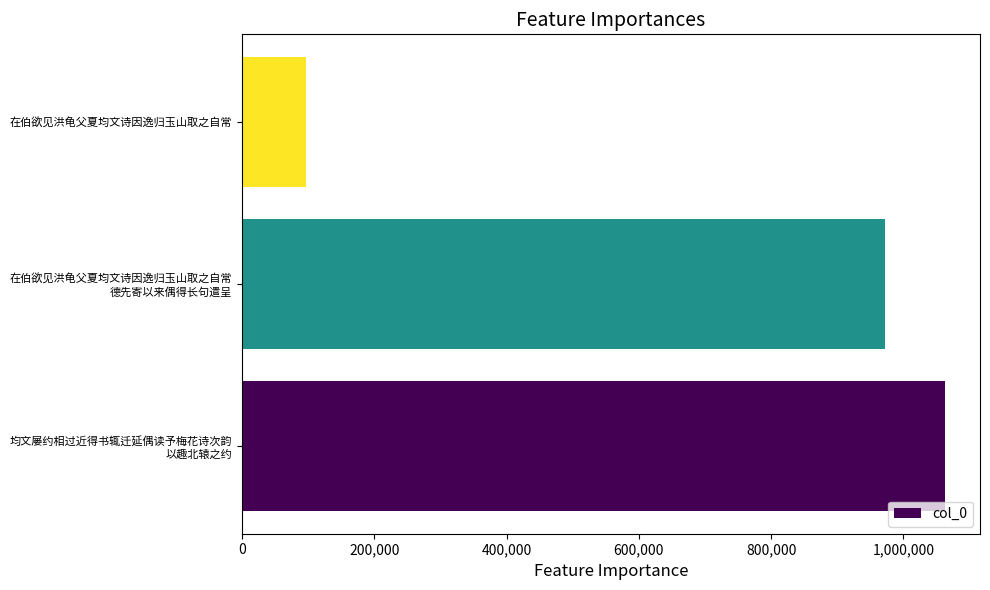

Are the bars grouped side by side (vs. stacked)?

No